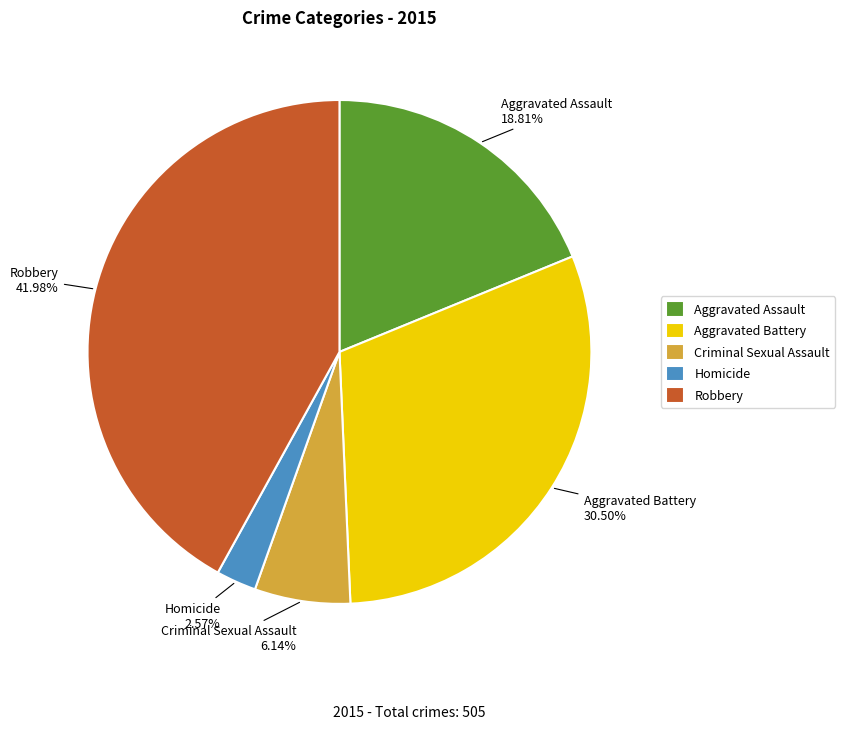

True or false: Aggravated Battery accounts for 23% of the total.

False